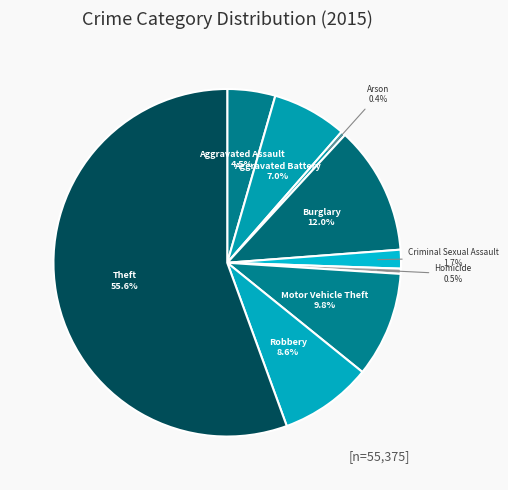

Which has a higher value, Burglary or Robbery?

Burglary